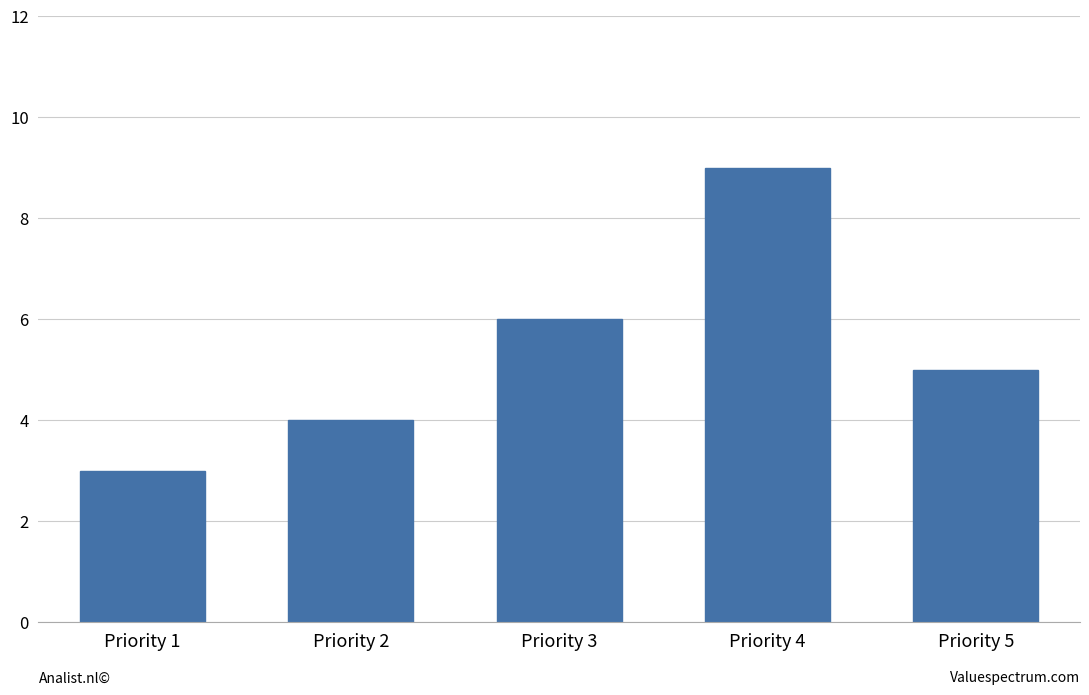

What is the value of the 3rd bar from the left?

6